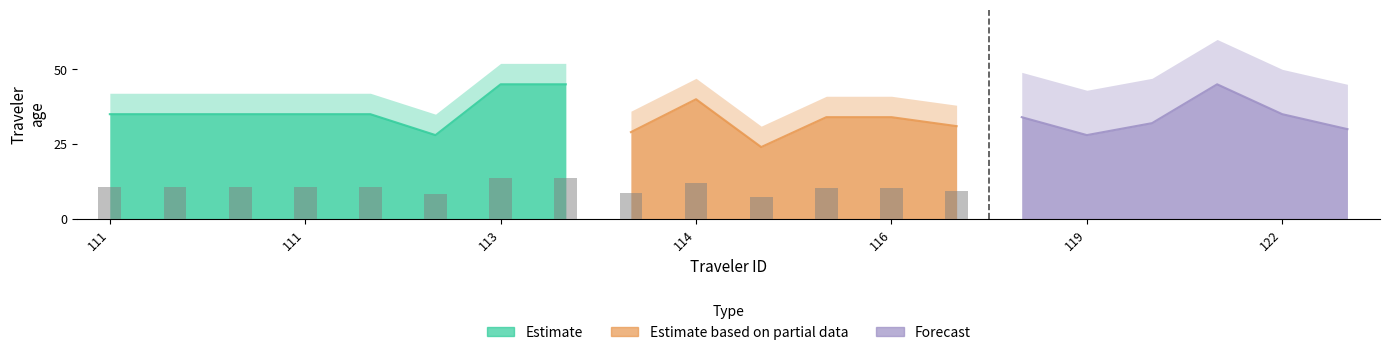

Is it true that Forecast equals 63 at 111?

False